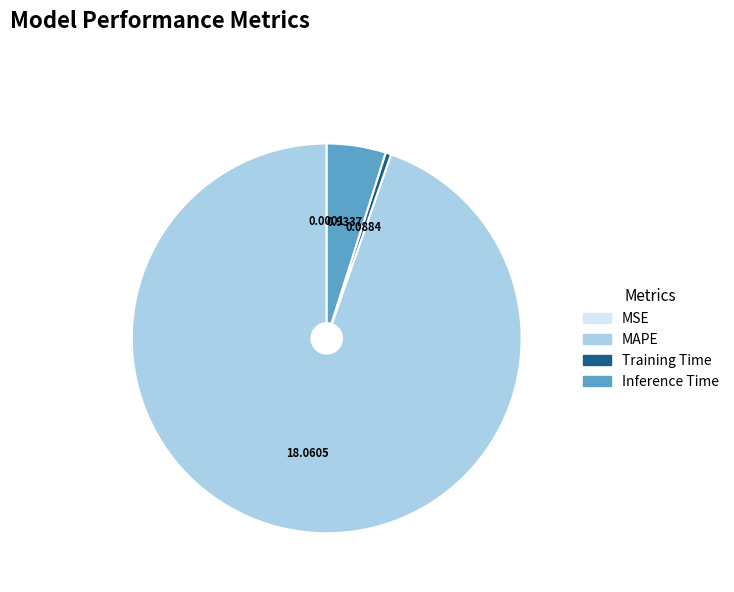

Which category has the biggest portion of the pie?

MAPE